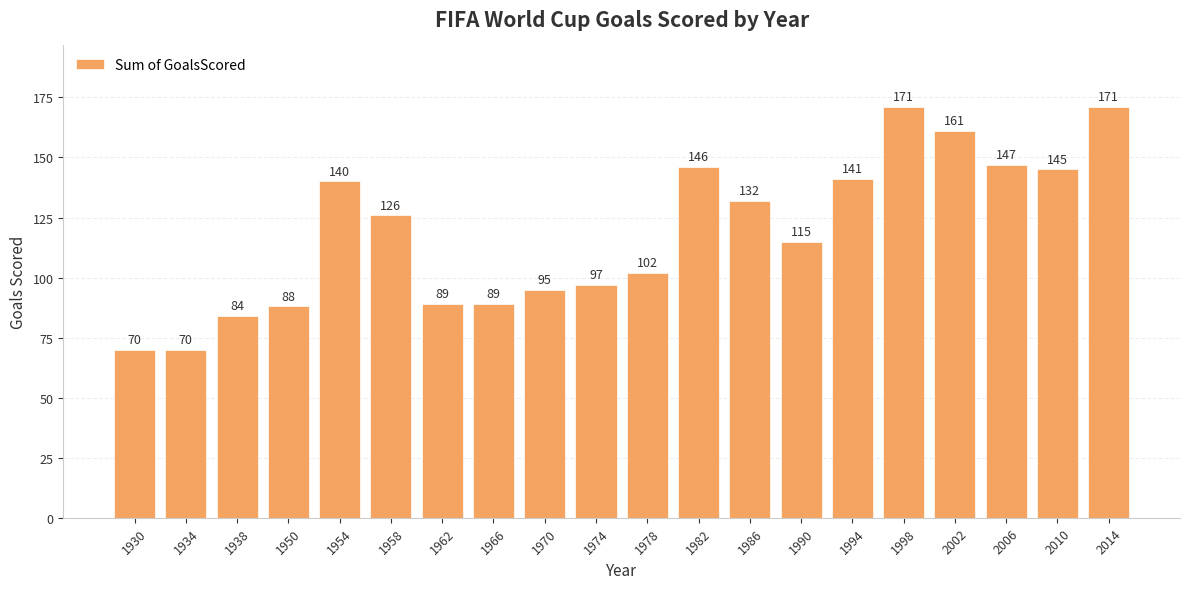

Reading left to right, transcribe all the data shown in this chart.

70	70	84	88	140	126	89	89	95	97	102	146	132	115	141	171	161	147	145	171